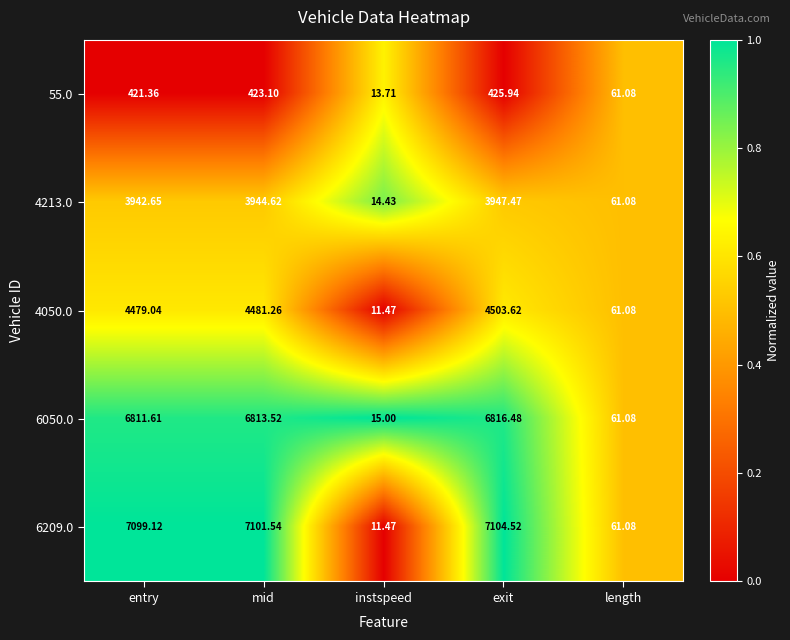

At which label is 4050.0 closest to 2257?

length